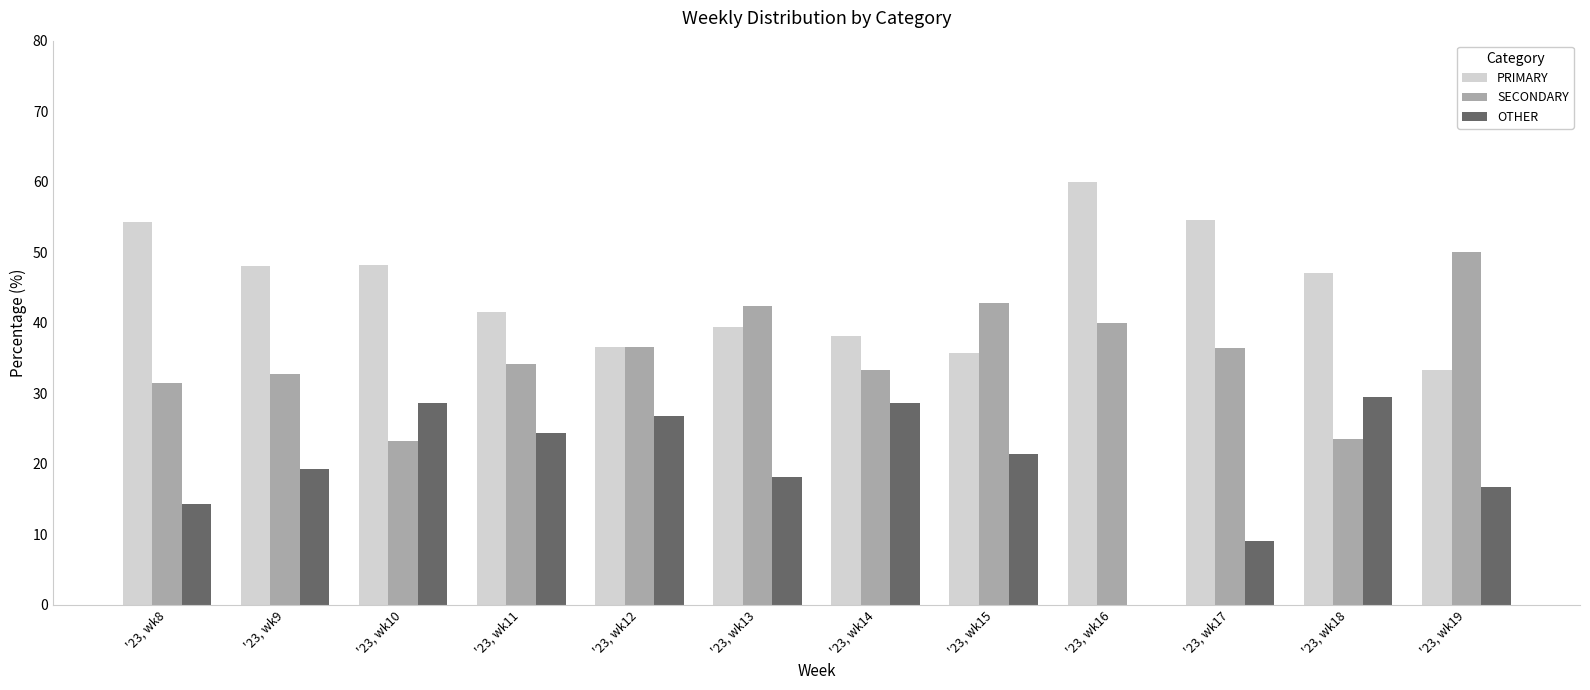

Does the chart contain stacked bars?

No